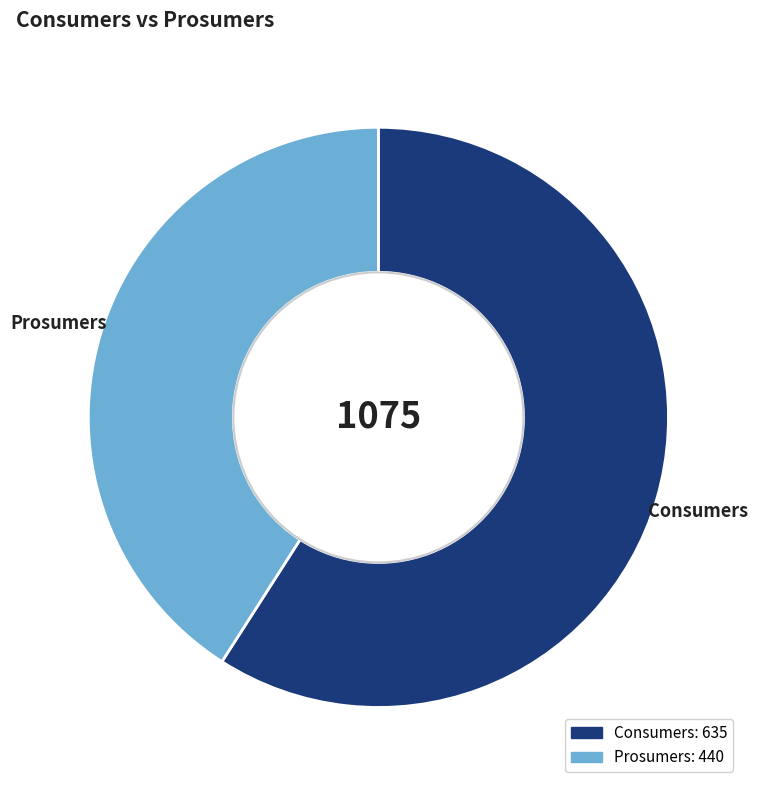

Count the number of slices in the pie.

2